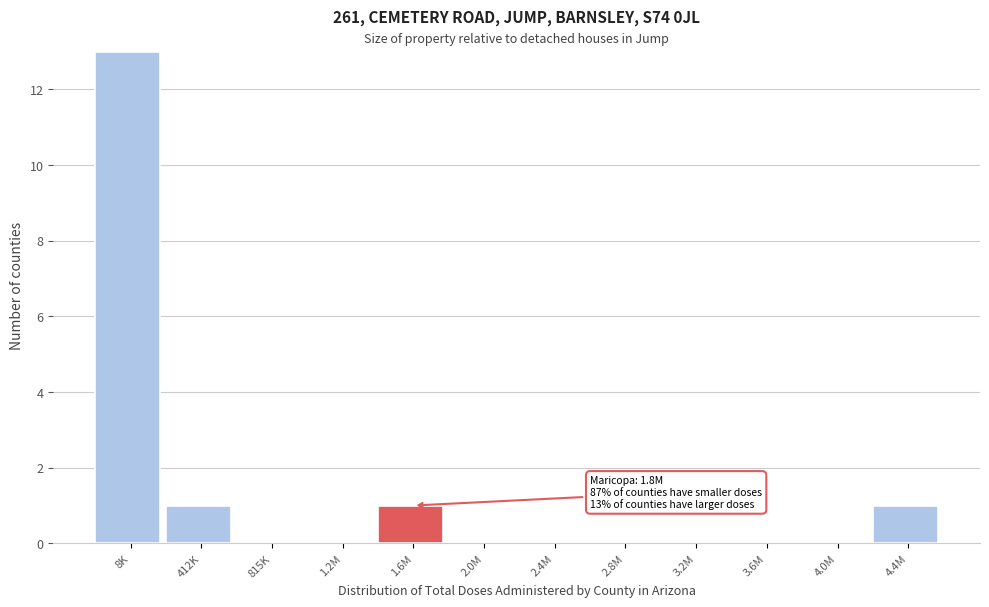

Reading left to right, extract all data points from this chart.

8K=13	412K=1	815K=0	1.2M=0	1.6M=1	2.0M=0	2.4M=0	2.8M=0	3.2M=0	3.6M=0	4.0M=0	4.4M=1